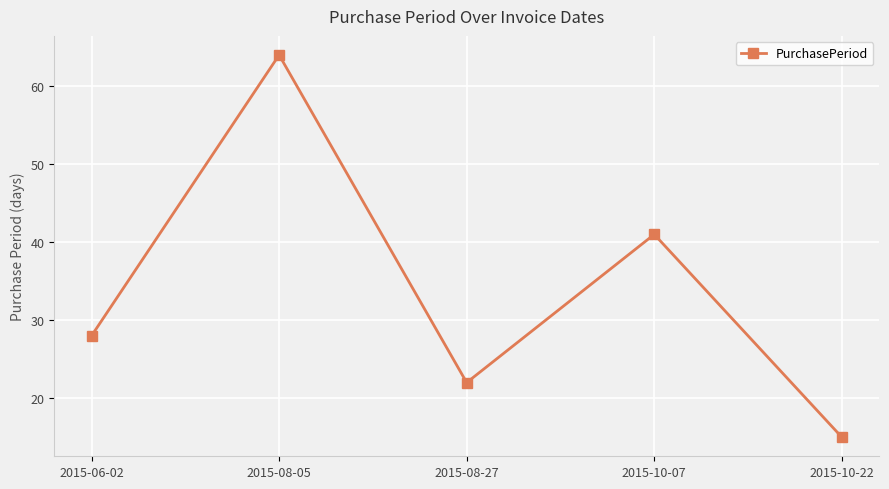

True or false: the data has more than 1 interior local peaks.

True